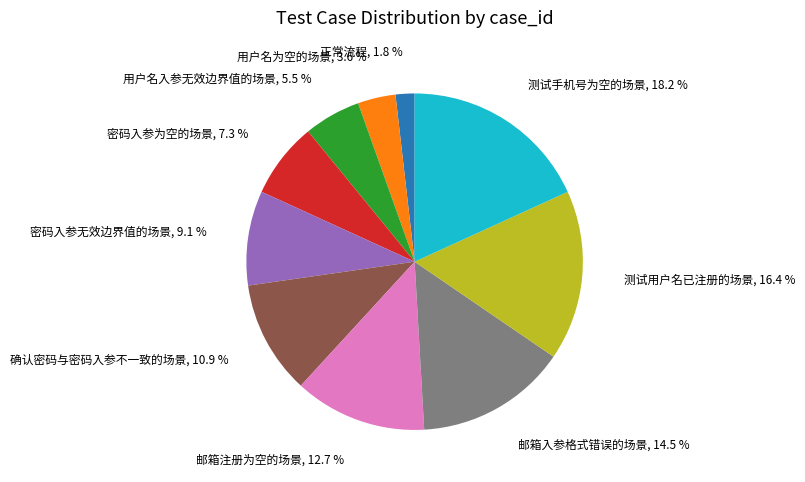

What percentage is the 用户名为空的场景 slice, to the nearest percent?

4%